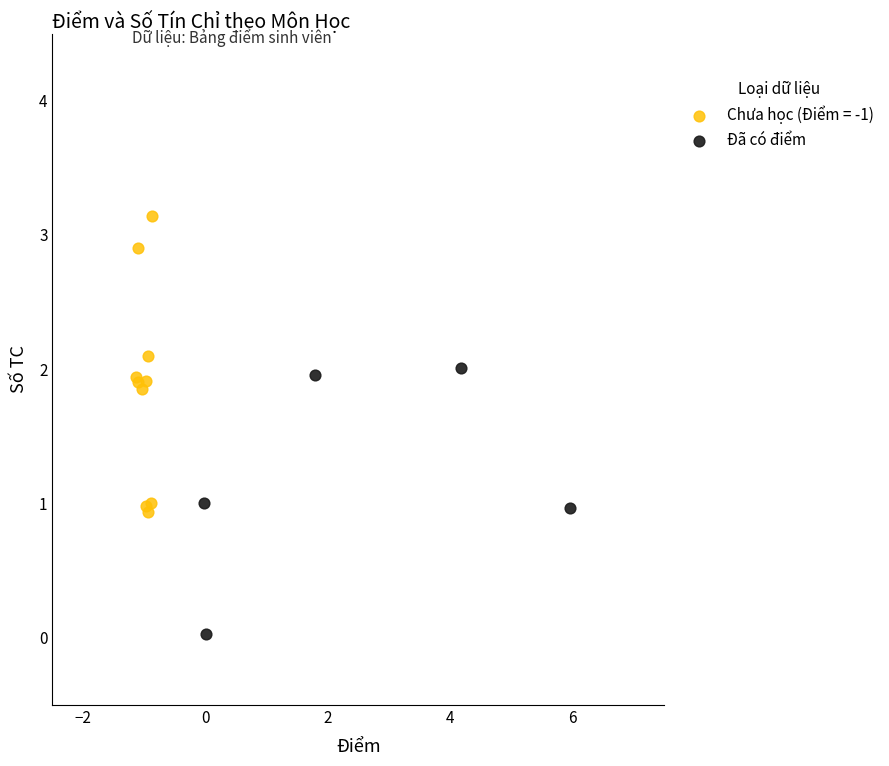

Which series has the largest Y range (max minus min)?

Chưa học (Điểm = -1)